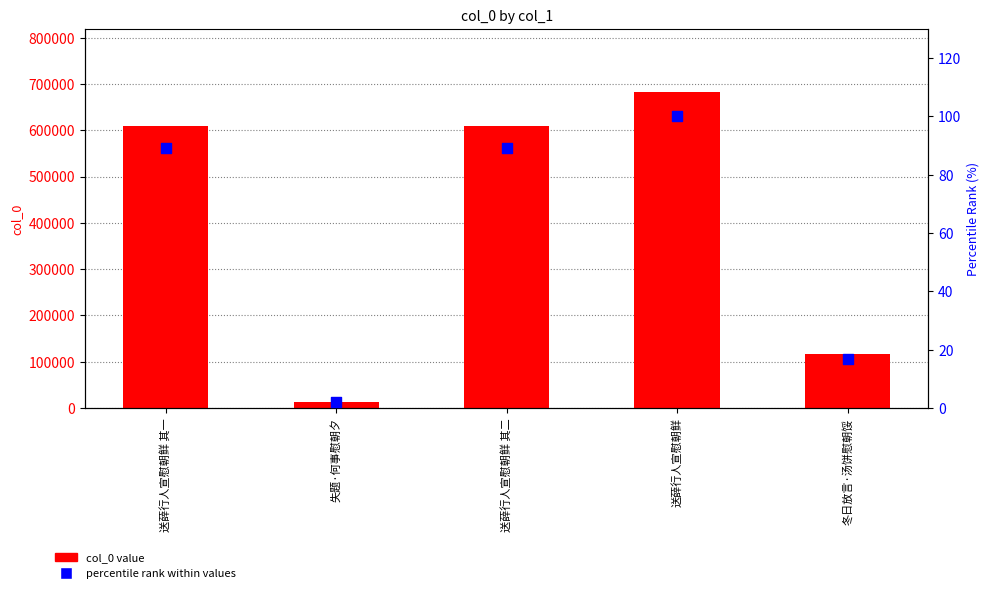

What is the total value across all series at 冬日放言·汤饼慰朝馁?

116015.0